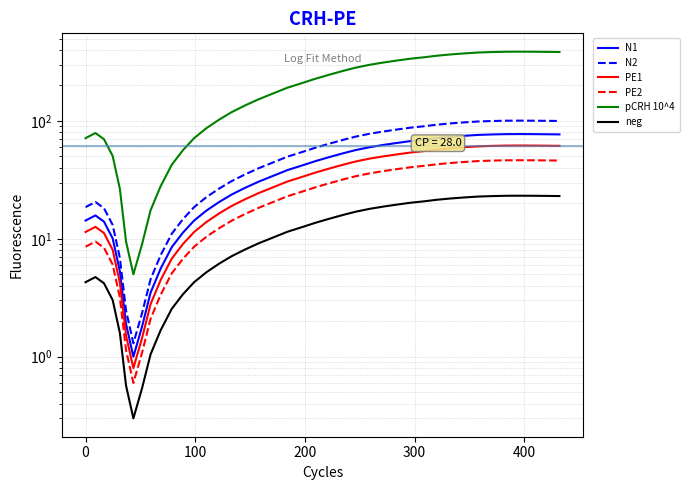

Reading left to right, list all the values displayed in this chart.

N1: 14.3	15.8	14.0	10.1	5.3	1.9	1.0	1.8	3.5	5.6	8.5	11.3	14.3	17.4	20.5	23.7	27.1	30.6	34.4	38.3	42.0	45.8	49.5	53.3	56.7	59.9	62.6	65.1	67.5	69.4	71.5	73.3	74.8	76.1	76.8	77.3	77.4	77.3	77.1	76.9
N2: 18.6	20.5	18.2	13.1	6.9	2.5	1.3	2.3	4.5	7.3	11.1	14.7	18.6	22.6	26.7	30.8	35.2	39.8	44.7	49.8	54.6	59.5	64.4	69.3	73.7	77.9	81.4	84.6	87.8	90.2	93.0	95.3	97.2	98.9	99.8	100.5	100.6	100.5	100.2	100.0
PE1: 11.4	12.6	11.2	8.1	4.2	1.5	0.8	1.4	2.8	4.5	6.8	9.0	11.4	13.9	16.4	19.0	21.7	24.5	27.5	30.6	33.6	36.6	39.6	42.6	45.4	47.9	50.1	52.1	54.0	55.5	57.2	58.6	59.8	60.9	61.4	61.8	61.9	61.8	61.7	61.5
PE2: 8.6	9.5	8.4	6.1	3.2	1.1	0.6	1.1	2.1	3.4	5.1	6.8	8.6	10.4	12.3	14.2	16.3	18.4	20.6	23.0	25.2	27.5	29.7	32.0	34.0	35.9	37.6	39.1	40.5	41.6	42.9	44.0	44.9	45.7	46.1	46.4	46.4	46.4	46.3	46.1
pCRH 10^4: 71.5	79.0	70.0	50.5	26.5	9.5	5.0	9.0	17.5	28.0	42.5	56.5	71.5	87.0	102.5	118.5	135.5	153.0	172.0	191.5	210.0	229.0	247.5	266.5	283.5	299.5	313.0	325.5	337.5	347.0	357.5	366.5	374.0	380.5	384.0	386.5	387.0	386.5	385.5	384.5
neg: 4.3	4.7	4.2	3.0	1.6	0.6	0.3	0.5	1.1	1.7	2.5	3.4	4.3	5.2	6.1	7.1	8.1	9.2	10.3	11.5	12.6	13.7	14.8	16.0	17.0	18.0	18.8	19.5	20.2	20.8	21.4	22.0	22.4	22.8	23.0	23.2	23.2	23.2	23.1	23.1